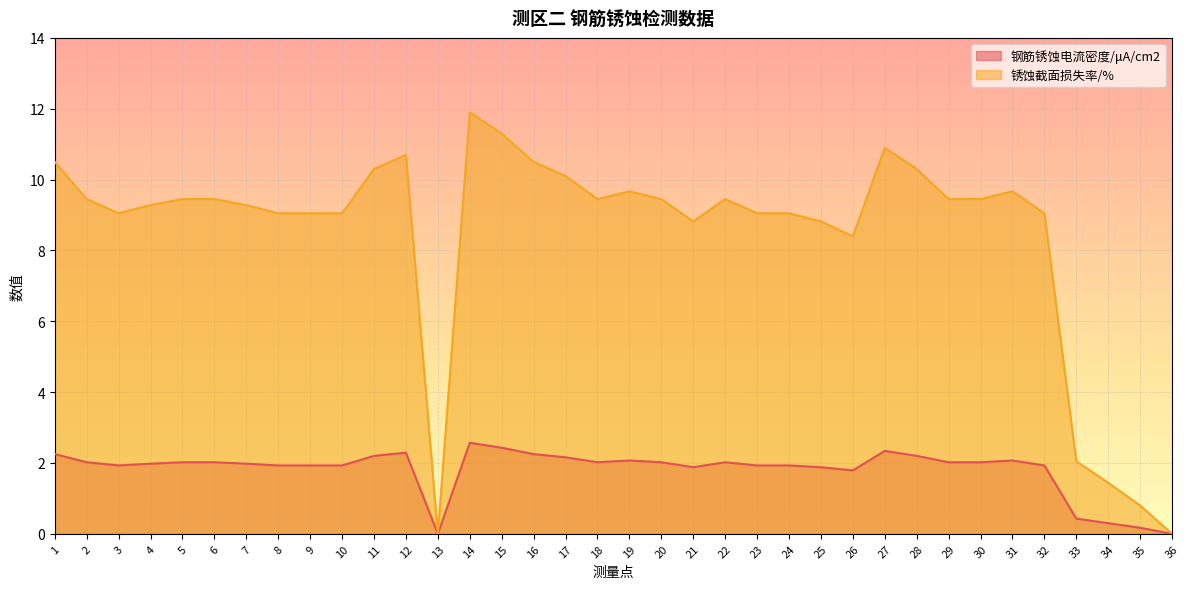

What is the greatest value displayed?

11.9